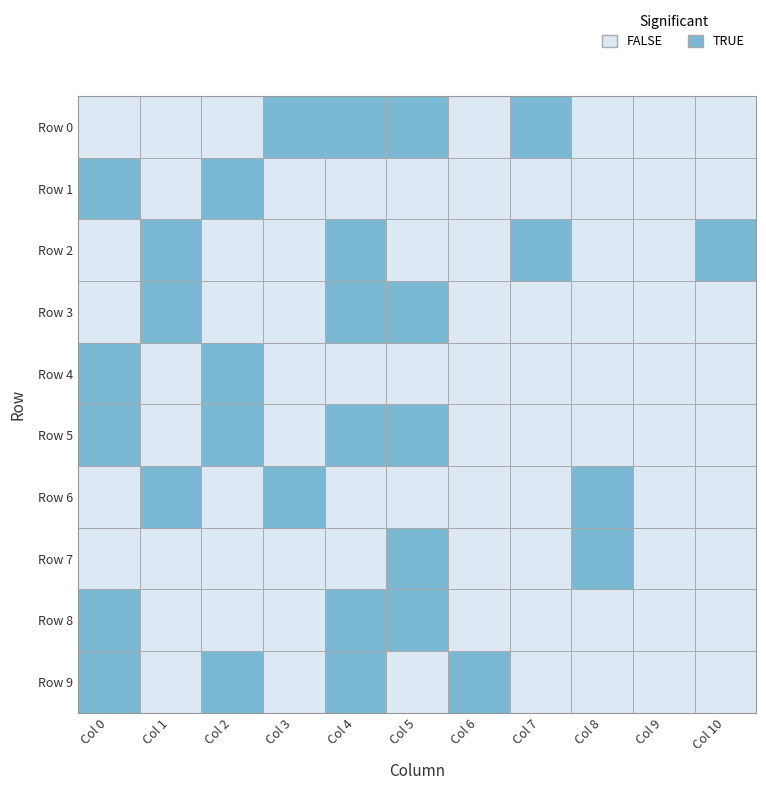

Count the number of categories in the chart.

11